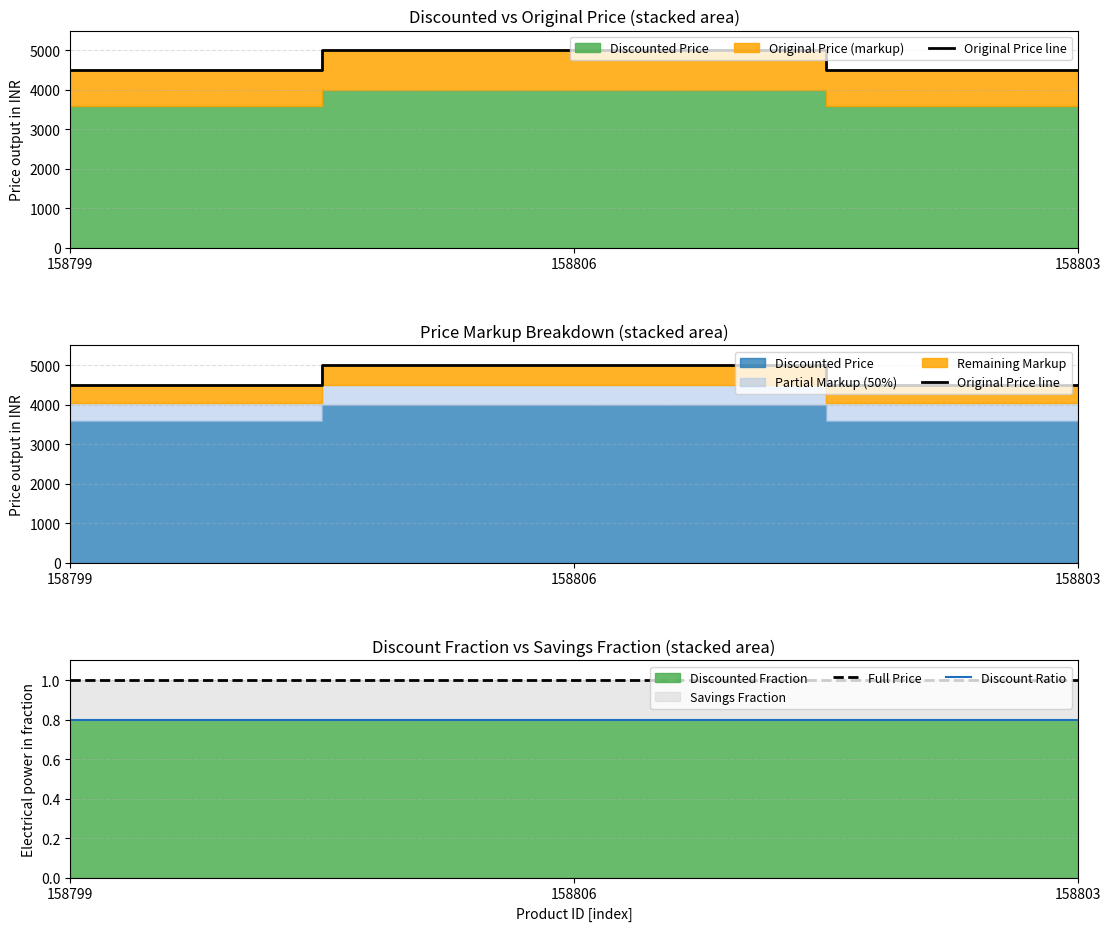

What is the maximum value shown in the chart?

4999.0